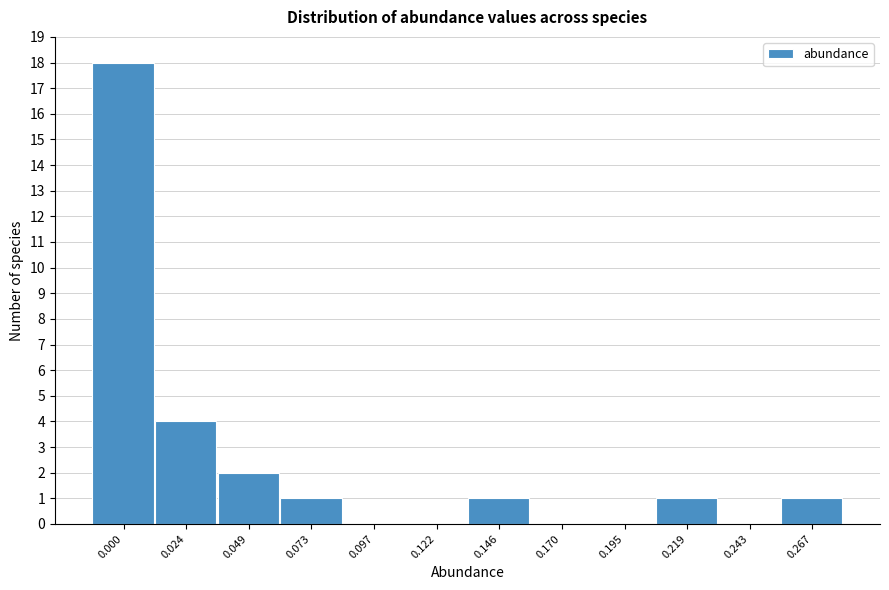

Reading left to right, extract all data points from this chart.

0.000=18	0.024=4	0.049=2	0.073=1	0.097=0	0.122=0	0.146=1	0.170=0	0.195=0	0.219=1	0.243=0	0.267=1